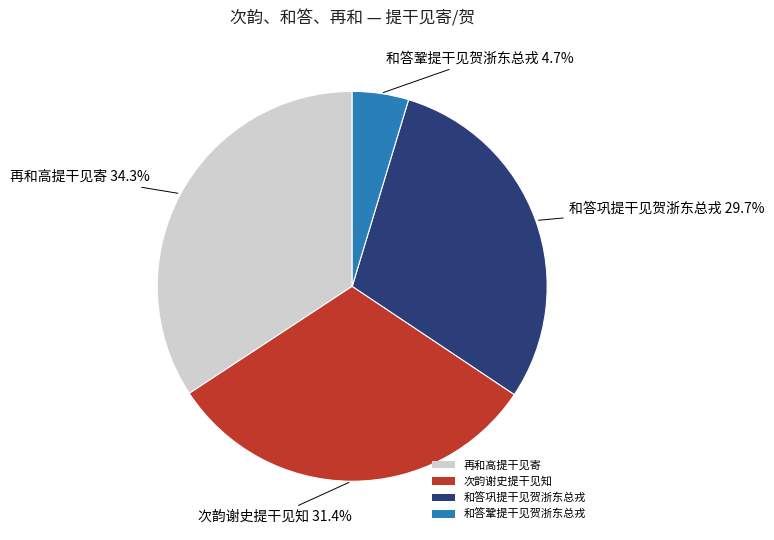

What percentage is the 再和高提干见寄 slice, to the nearest percent?

34%